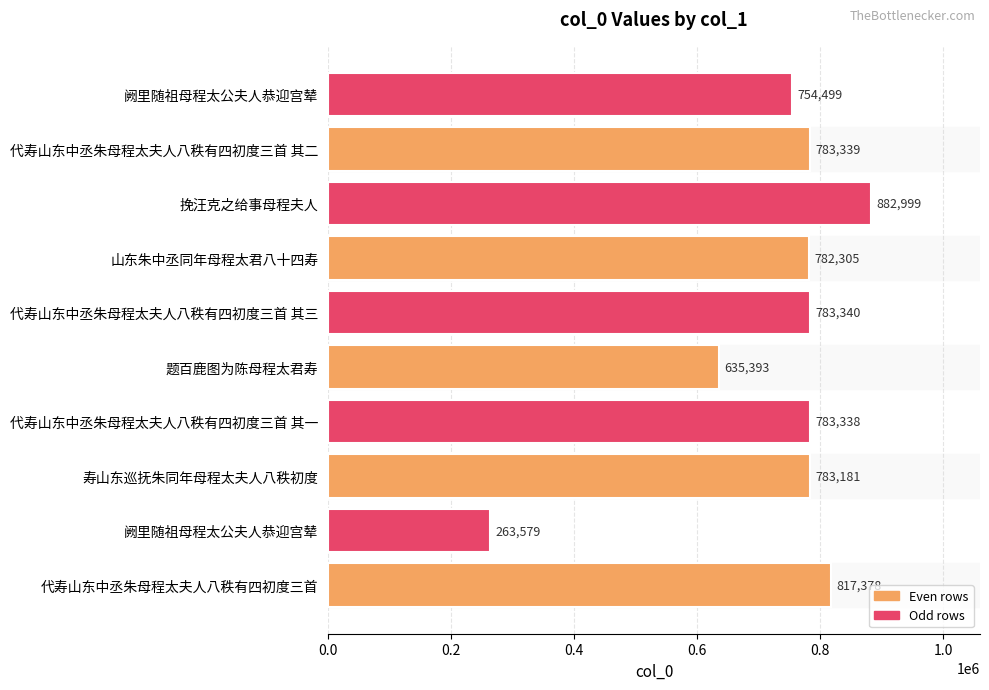

Which category has the highest value across all series?

挽汪克之给事母程夫人